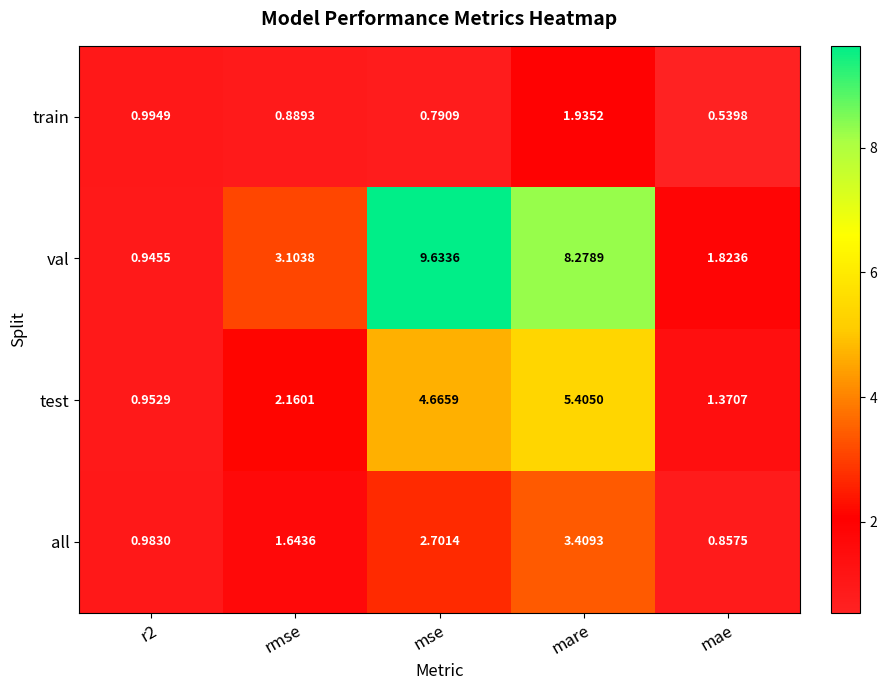

Which series has the largest total across all categories?

val